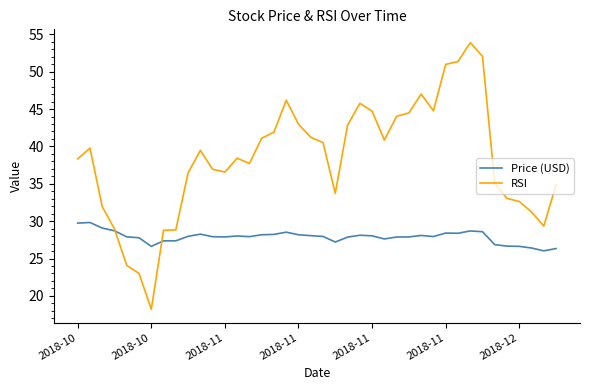

List the series in order of their peak value, lowest first.

Price (USD), RSI